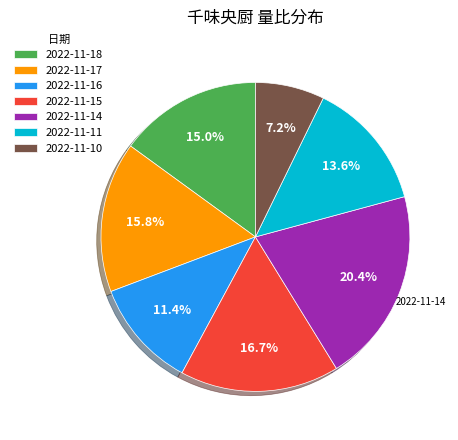

Does 2022-11-17 represent more than half of the total?

No